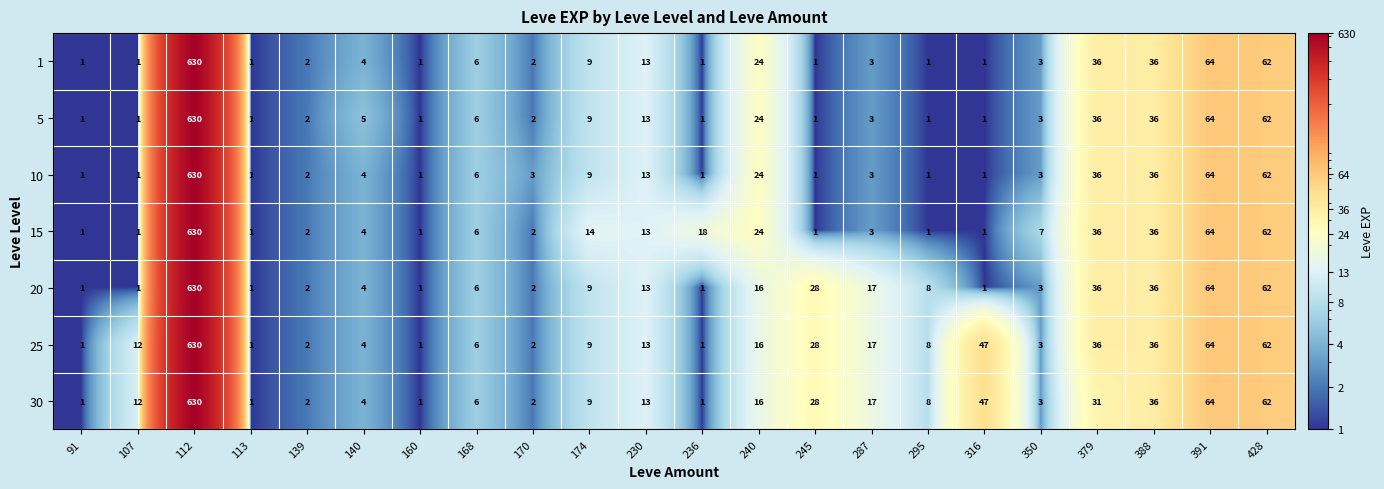

What is the total value across all series at 107?

29